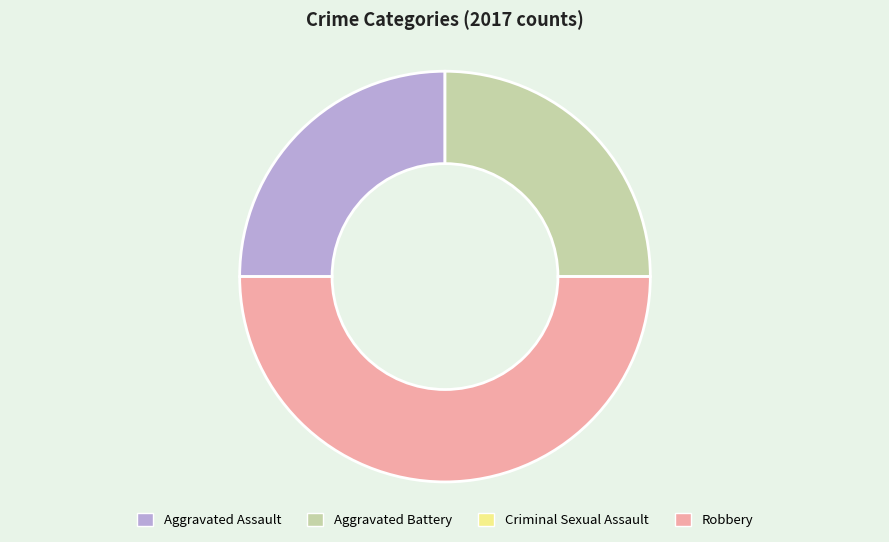

Is Aggravated Assault the majority of the pie?

No